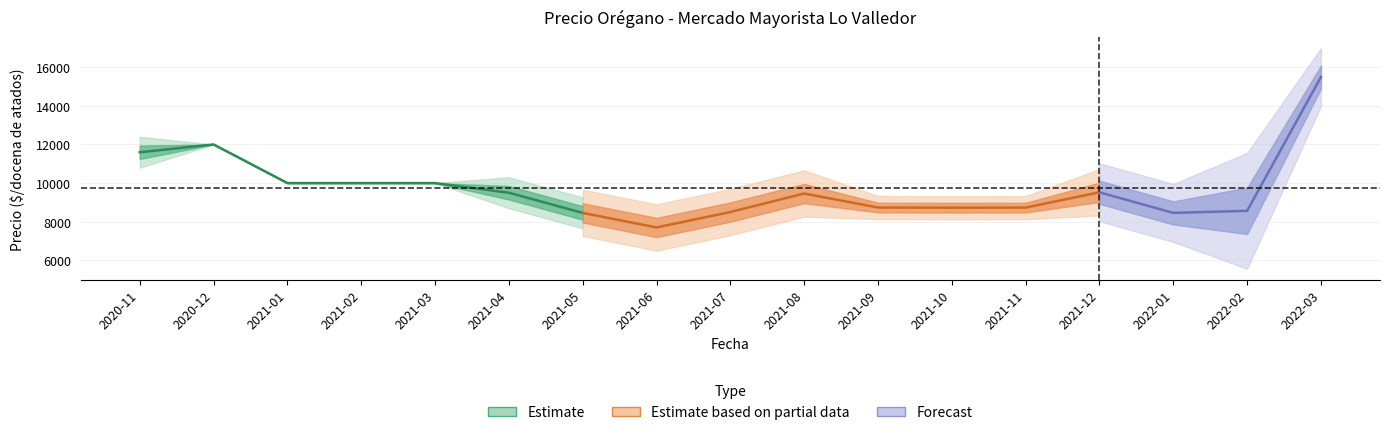

What is the value of the Precio minimo point at the 6th from the left?

9000